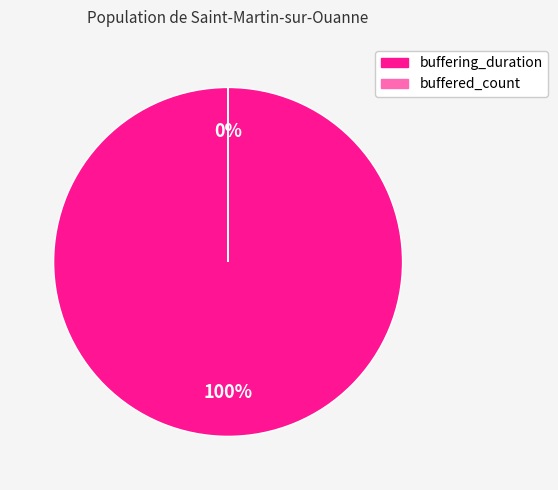

How many slices are in this pie chart?

2